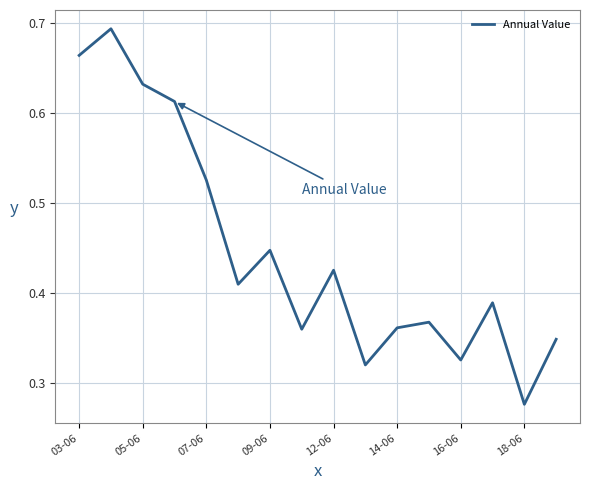

Does the chart display data point markers on the line(s)?

No